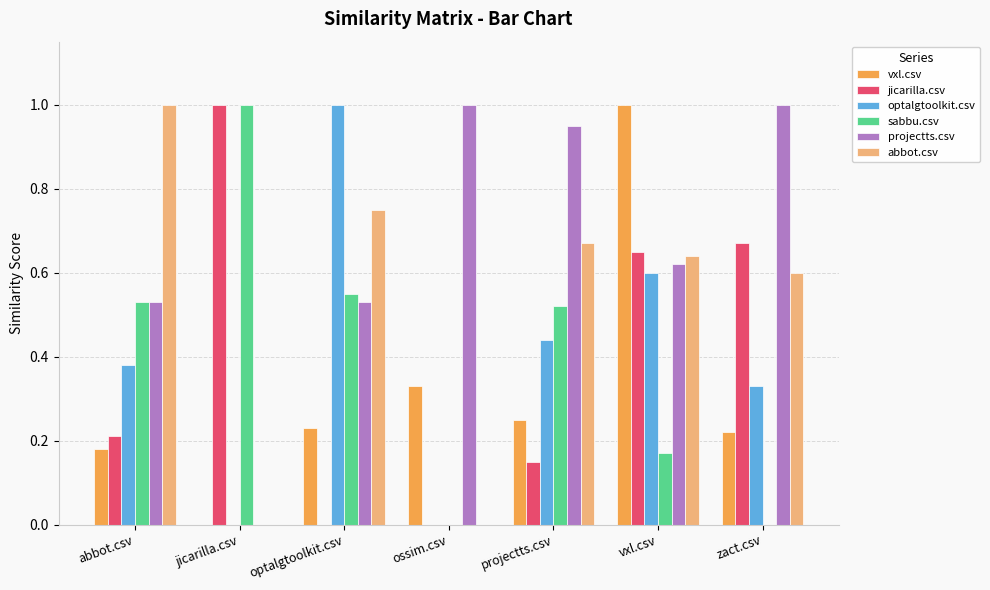

True or false: jicarilla.csv has a value of 0.9 at vxl.csv.

False